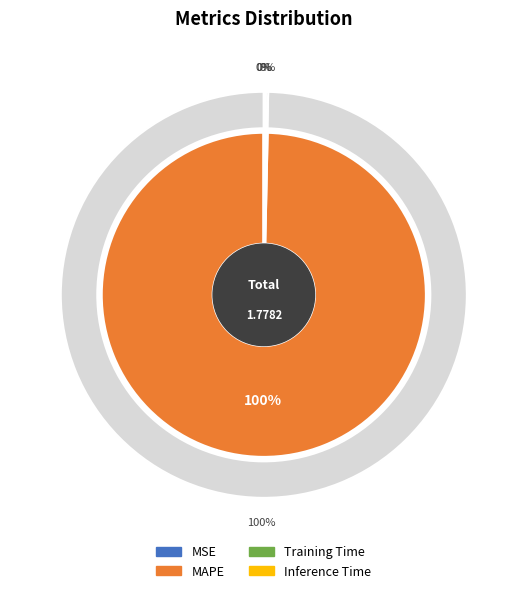

Which slice represents more than half of the pie?

MAPE